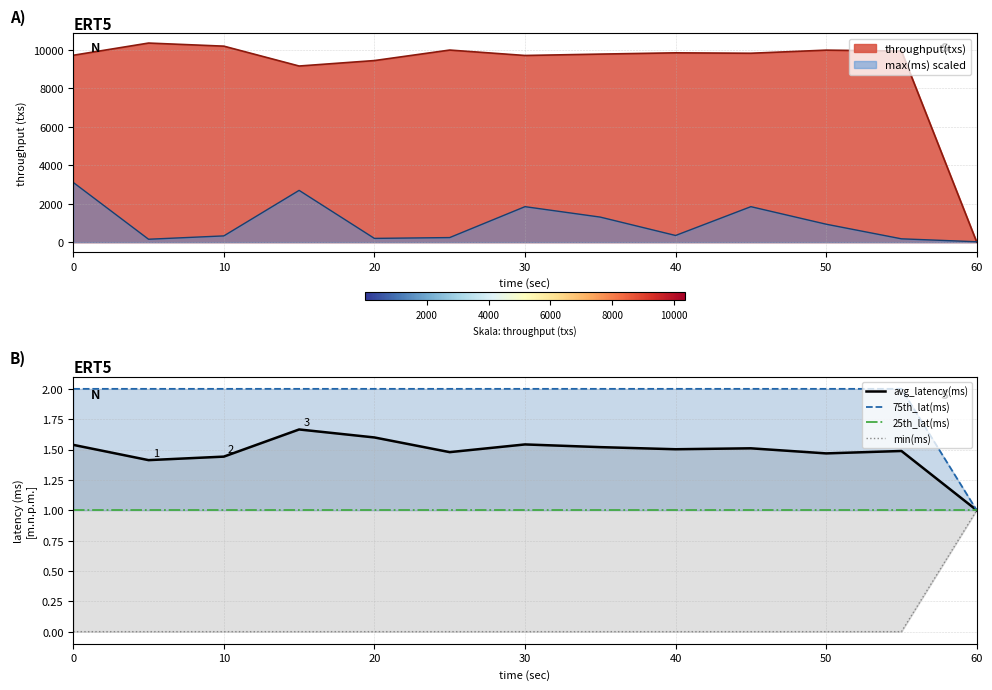

Is it true that avg_latency(ms) equals 2.6 at 30?

False